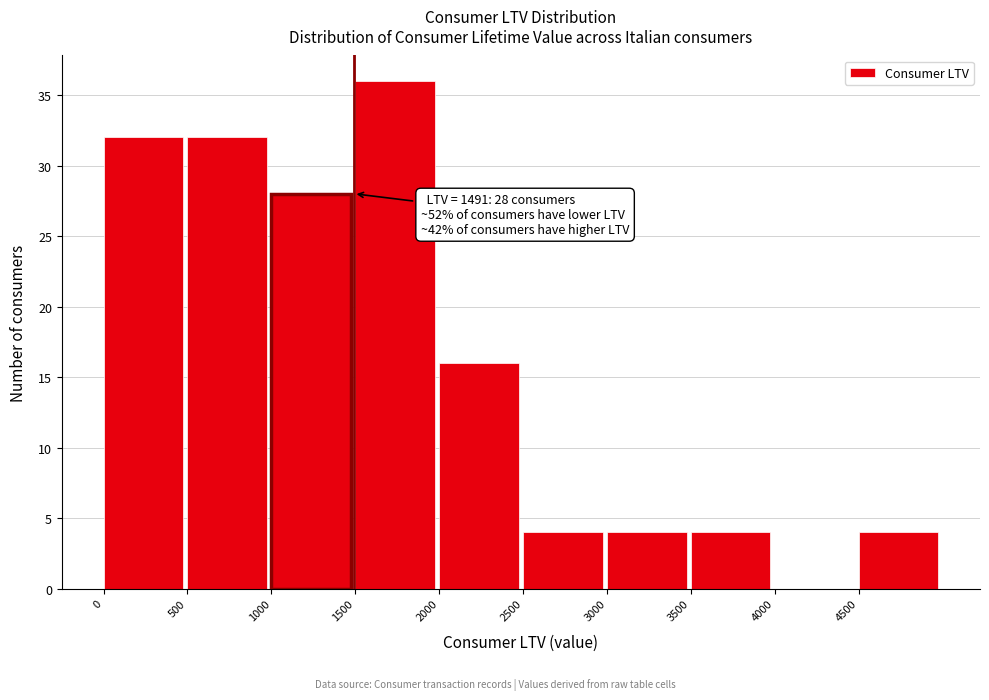

Which range on the x-axis has the tallest bar?

1500 to 2000